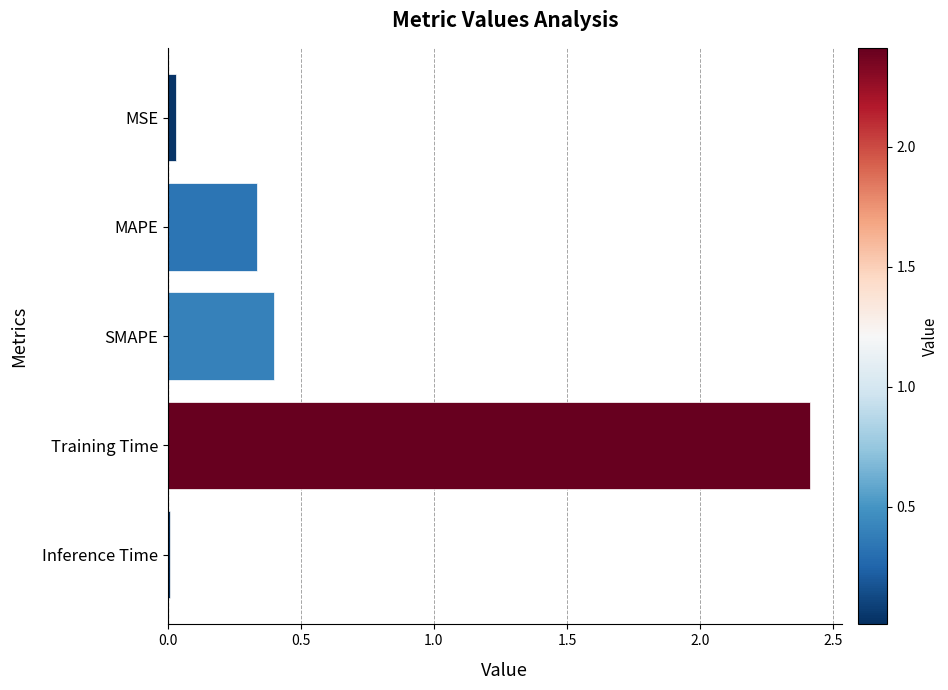

What is the difference between the maximum and second lowest values?

2.4